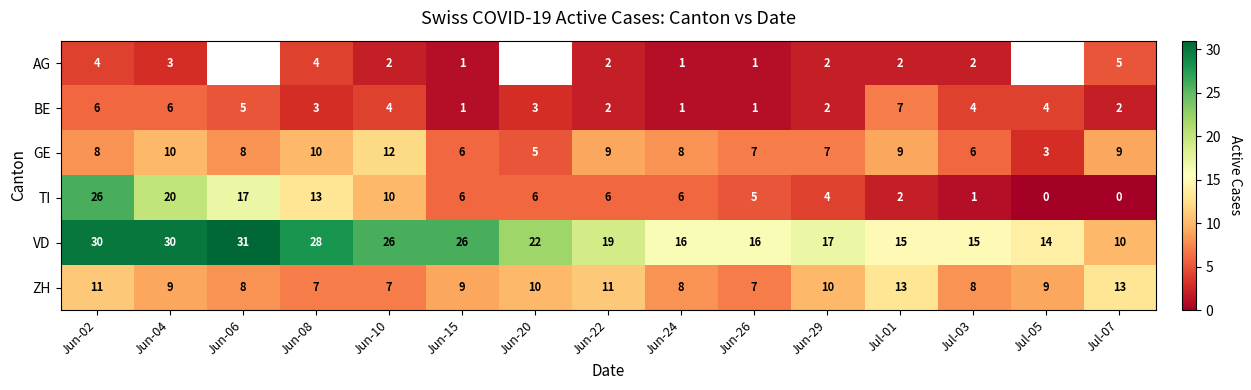

Between Jun-26 and Jun-29, which series saw the biggest shift?

ZH